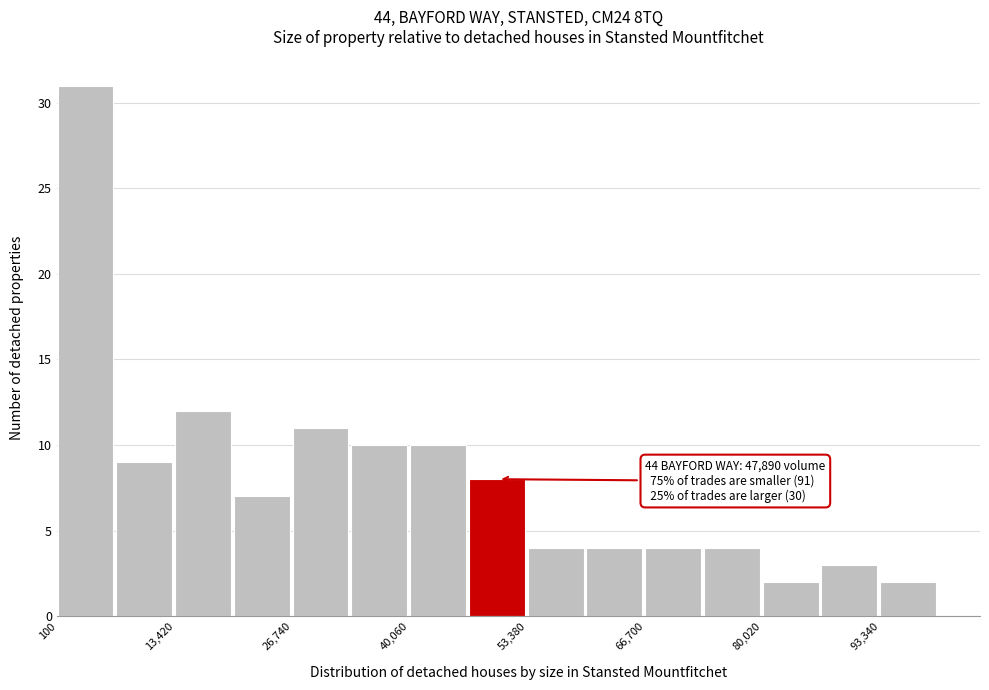

Around what value on the x-axis is the tallest bar? Give the approximate position of its centre, as read against the axis.

4000